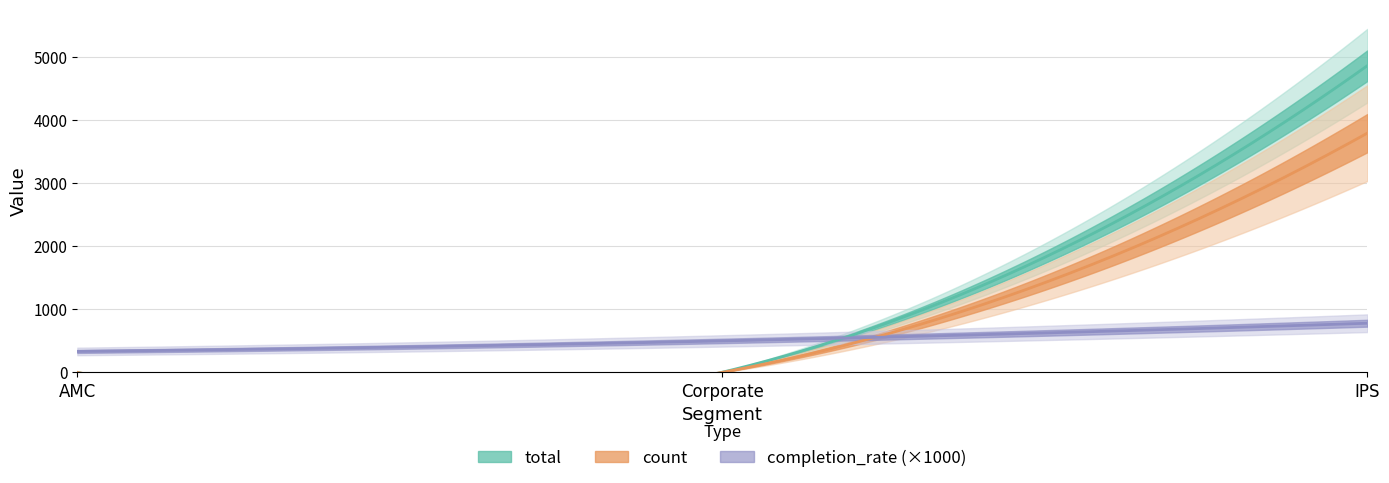

Rank the series by their average value, from lowest to highest.

completion_rate, count, total